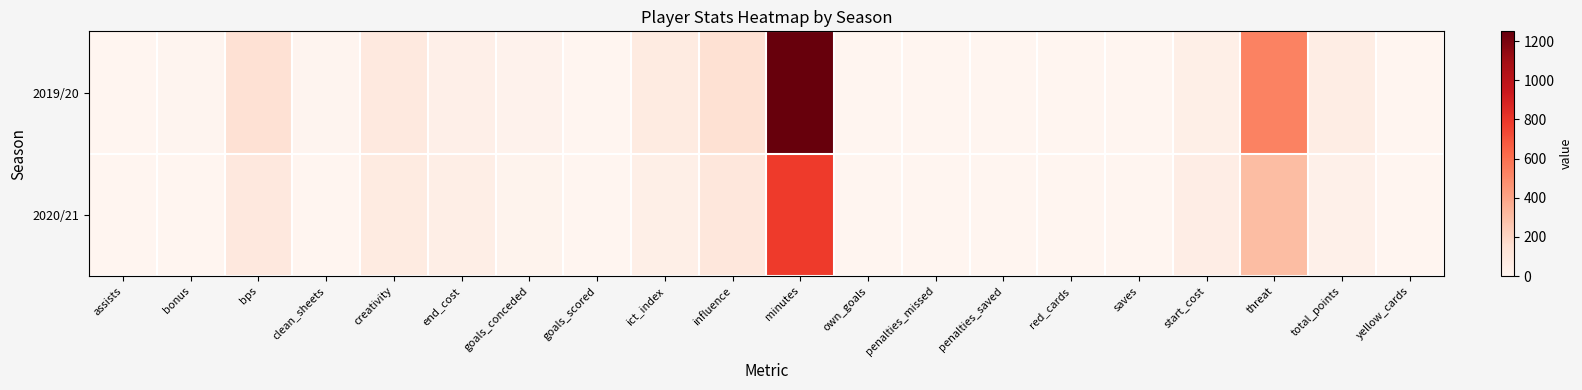

Which series has the largest range (max minus min)?

2019/20